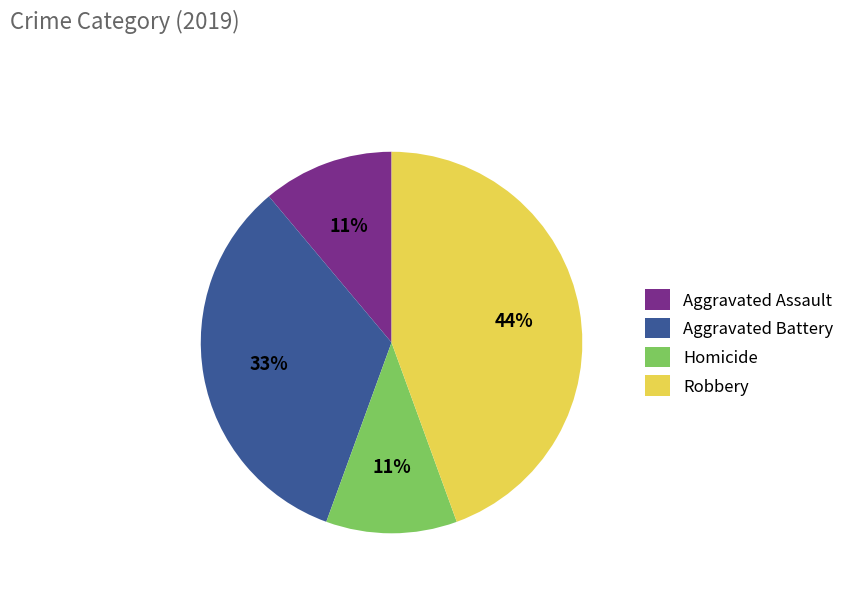

How many slices are in this pie chart?

4